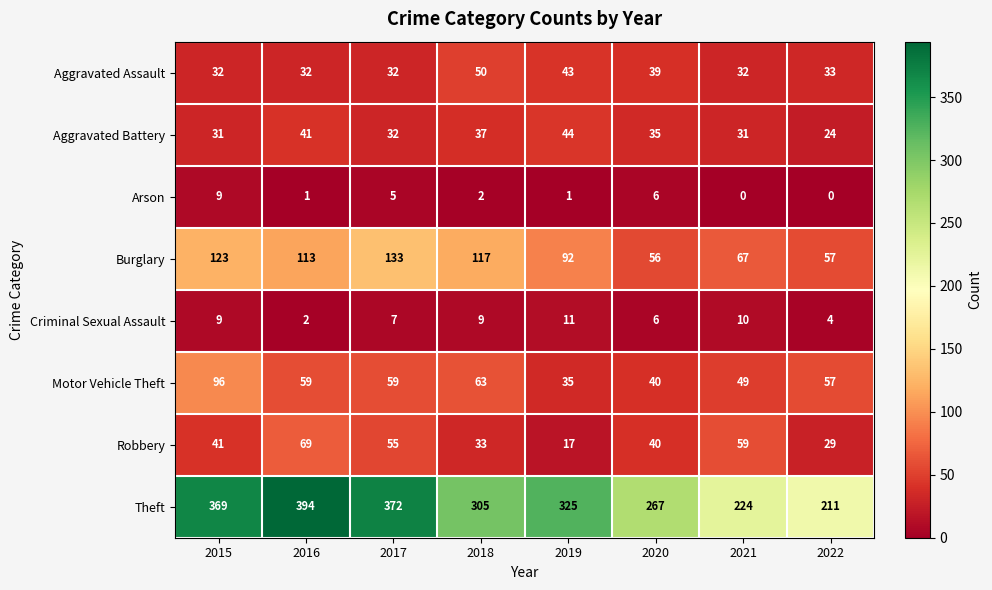

At which label is Motor Vehicle Theft closest to 65?

2018